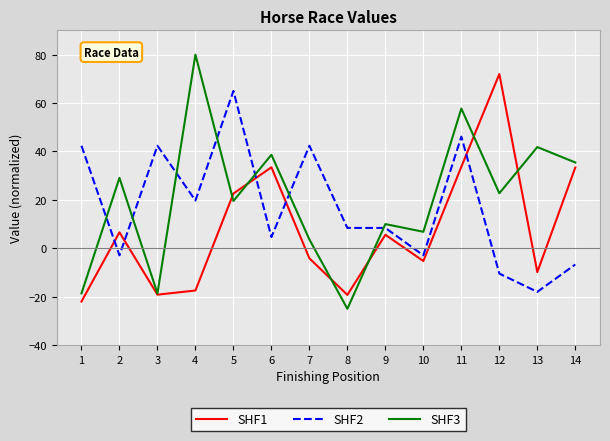

What is the maximum value for SHF2?

65.0